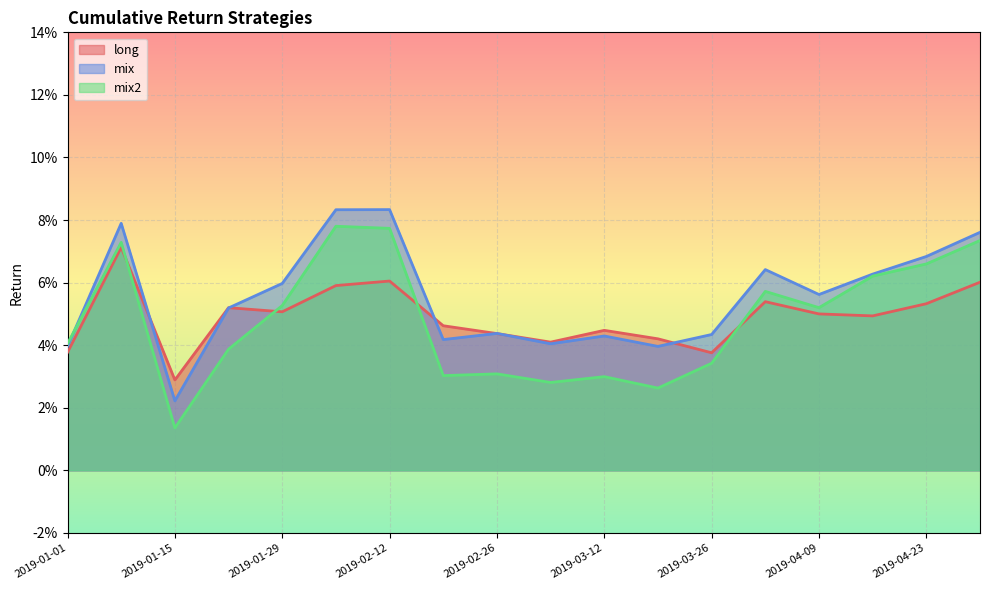

Reading left to right, what are all the values shown in this chart?

long: 0.0	0.1	0.0	0.1	0.1	0.1	0.1	0.0	0.0	0.0	0.0	0.0	0.0	0.1	0.1	0.0	0.1	0.1
mix: 0.0	0.1	0.0	0.1	0.1	0.1	0.1	0.0	0.0	0.0	0.0	0.0	0.0	0.1	0.1	0.1	0.1	0.1
mix2: 0.0	0.1	0.0	0.0	0.1	0.1	0.1	0.0	0.0	0.0	0.0	0.0	0.0	0.1	0.1	0.1	0.1	0.1